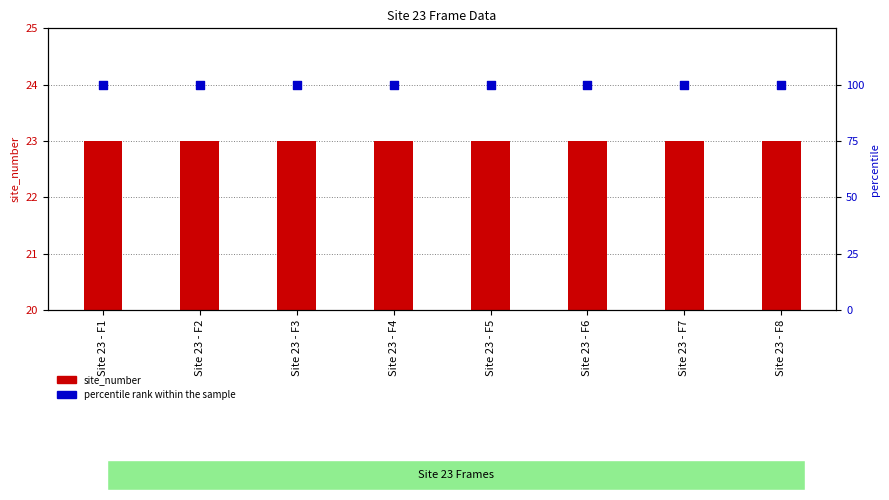

Is the value of site_number at Site 23 - F8 greater than the value of percentile rank within the sample at Site 23 - F2?

No